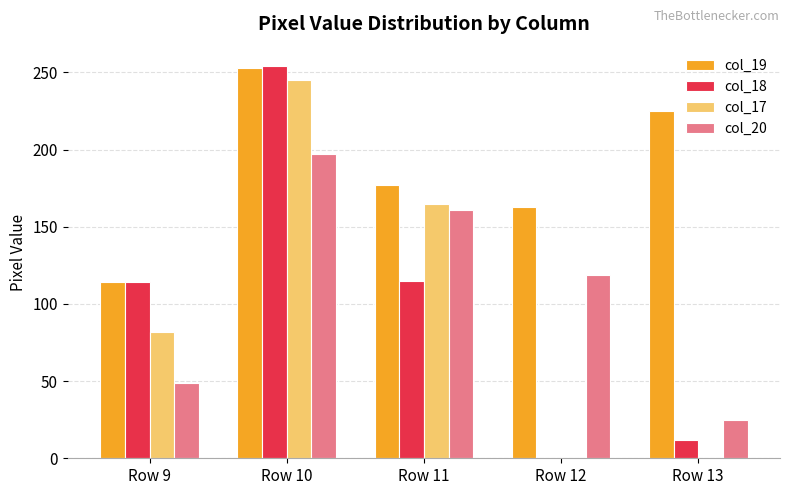

What is the sum of all col_20 values?

551